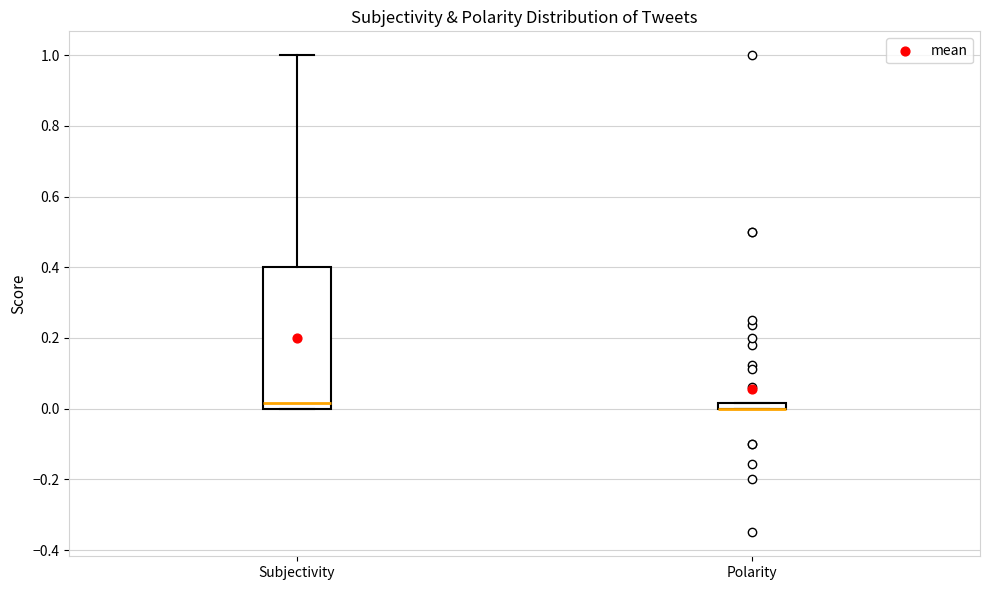

Comparing the boxes themselves (not the whiskers), which one is the tallest?

Subjectivity